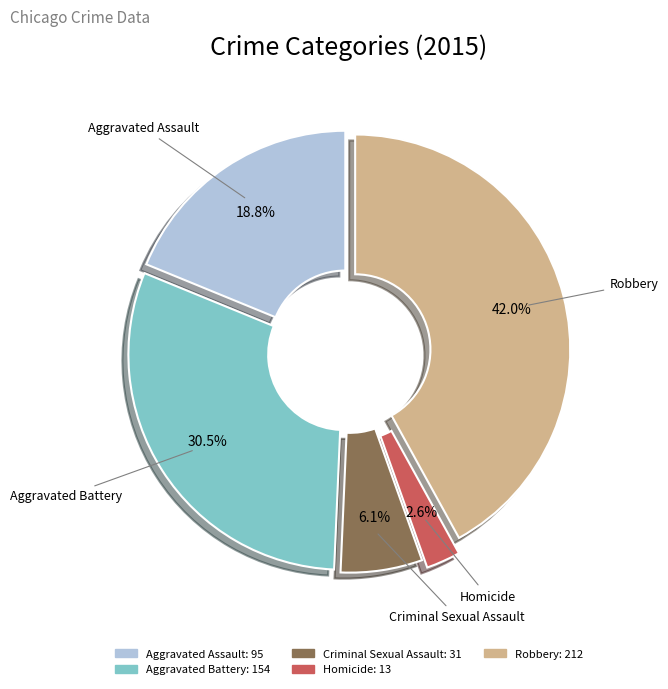

How much of the chart is everything except Aggravated Battery?

69.5%